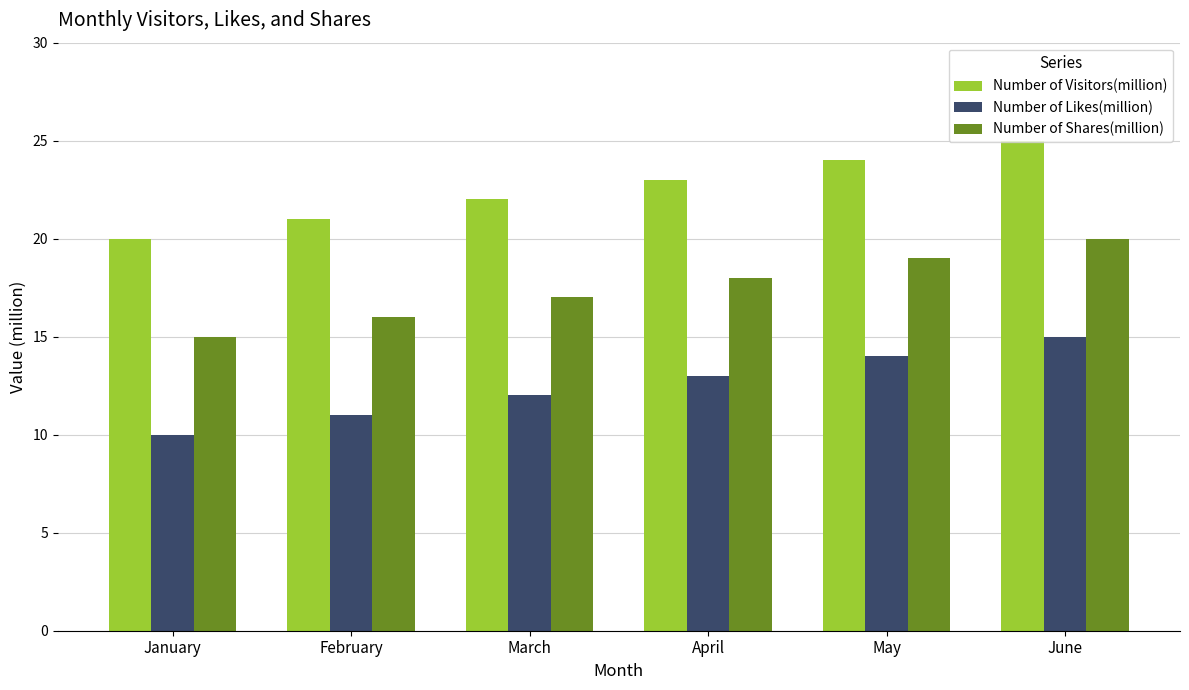

Is it true that Number of Visitors(million) equals 13 at March?

False